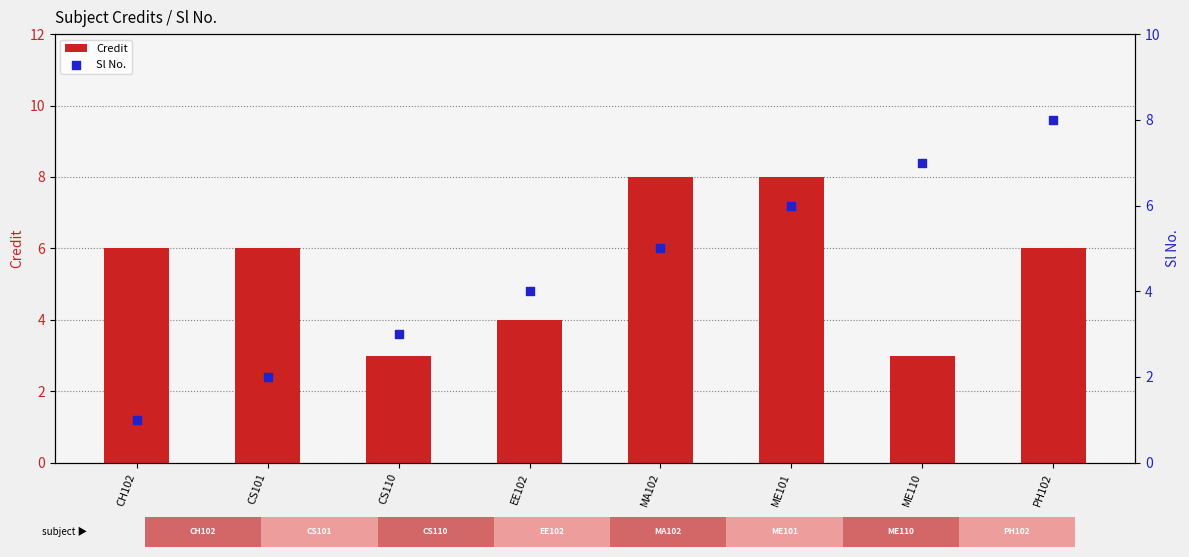

At how many categories does at least one series exceed 5?

6